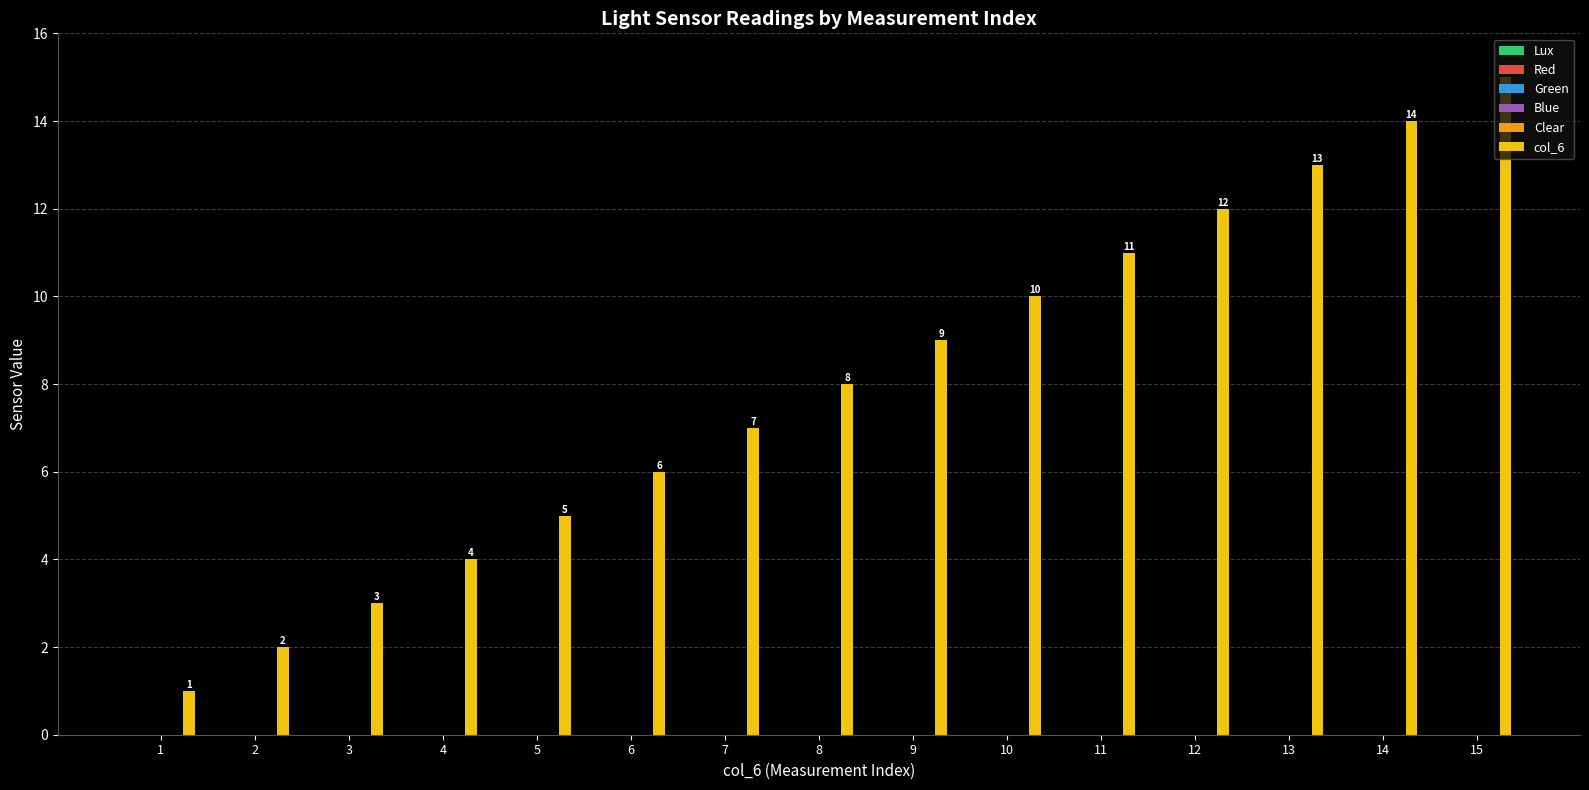

What is the value of the 1st bar from the left?

1